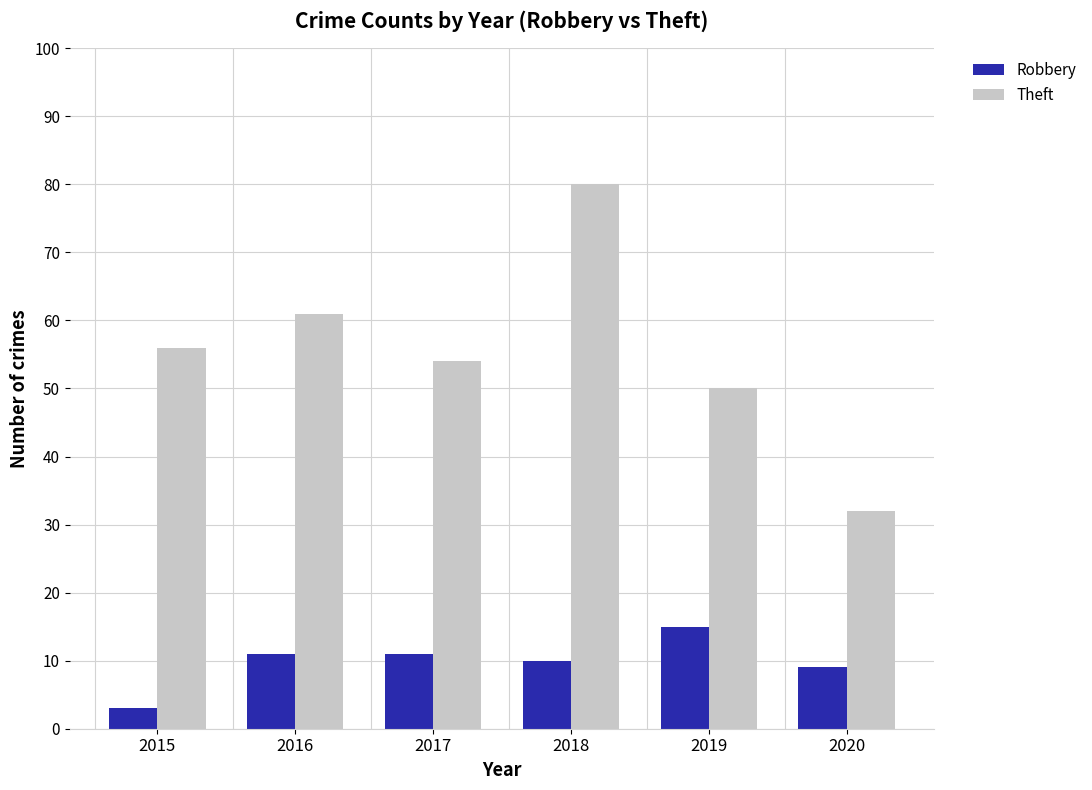

How many series are shown in this chart?

2